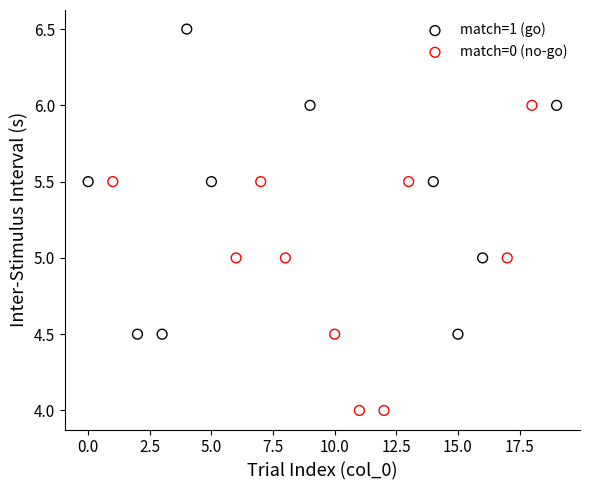

Which series contains the lowest Y value?

match=0 (no-go)